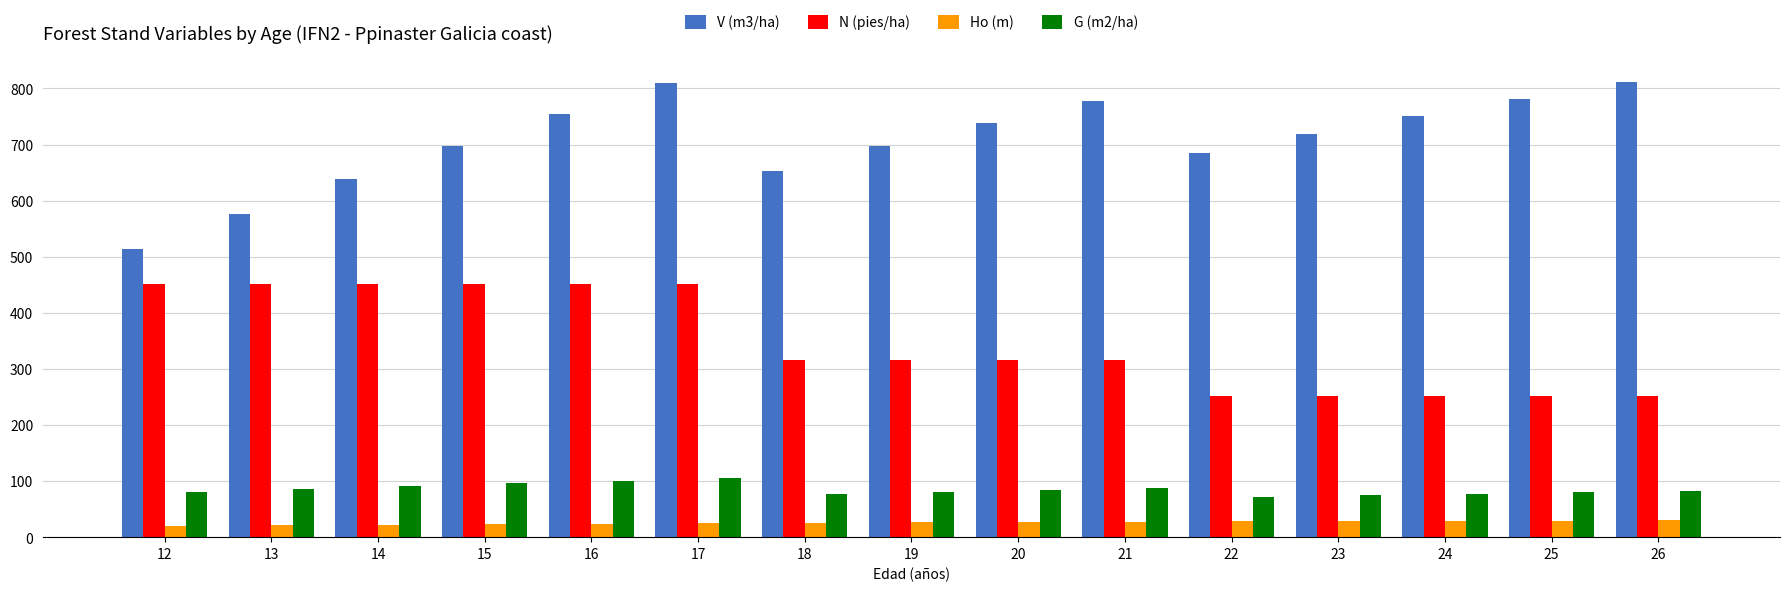

What is the minimum value shown in the chart?

19.7